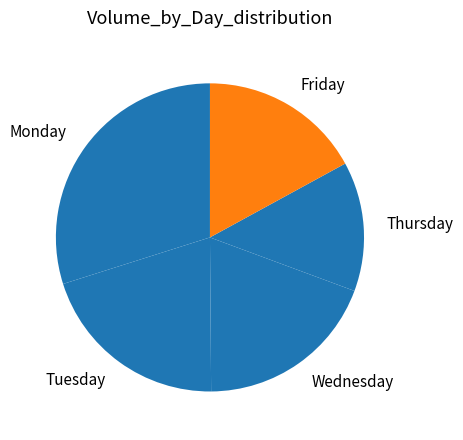

What is the ratio of the value at Thursday to the value at Tuesday?

0.7